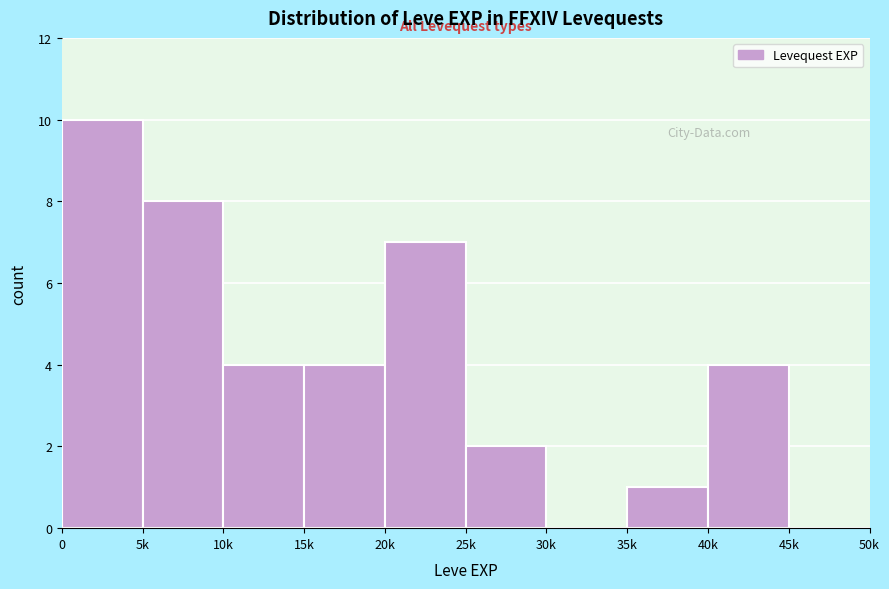

Reading left to right, transcribe all the data shown in this chart.

0=10	5k=8	10k=4	15k=4	20k=7	25k=2	30k=0	35k=1	40k=4	45k=0